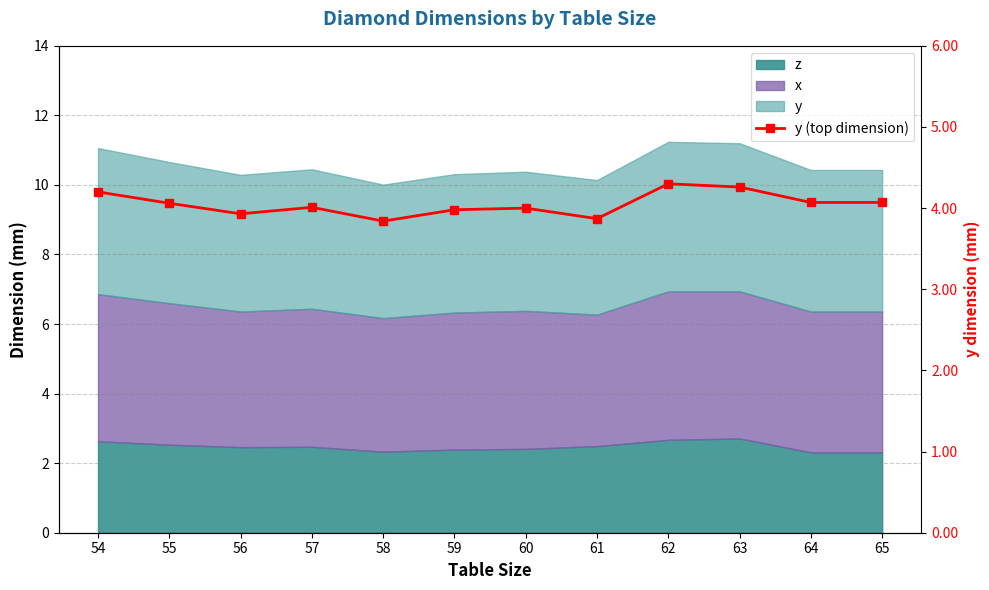

What is the maximum value shown in the chart?

4.3